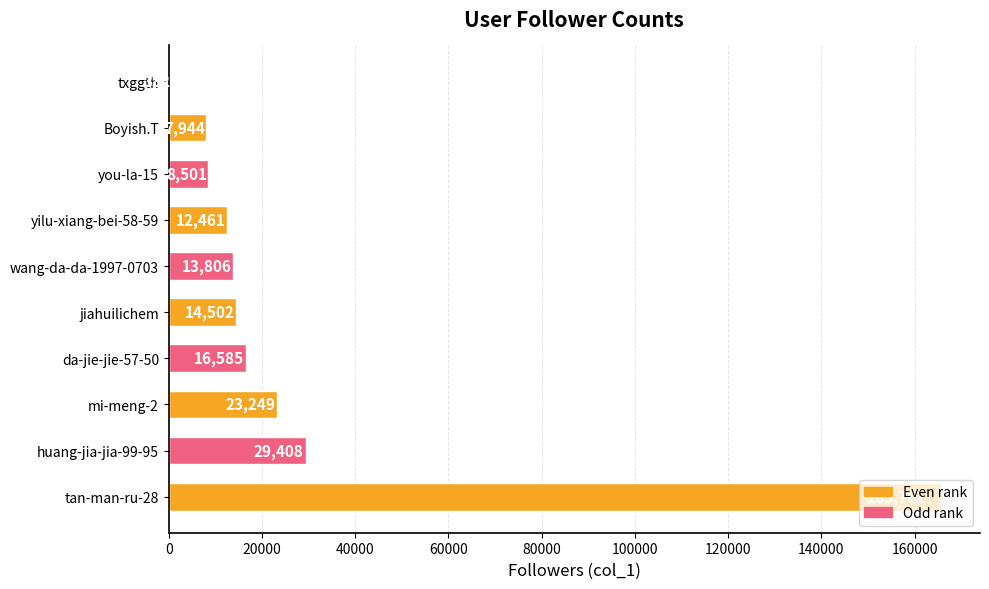

What is the greatest value displayed?

165761